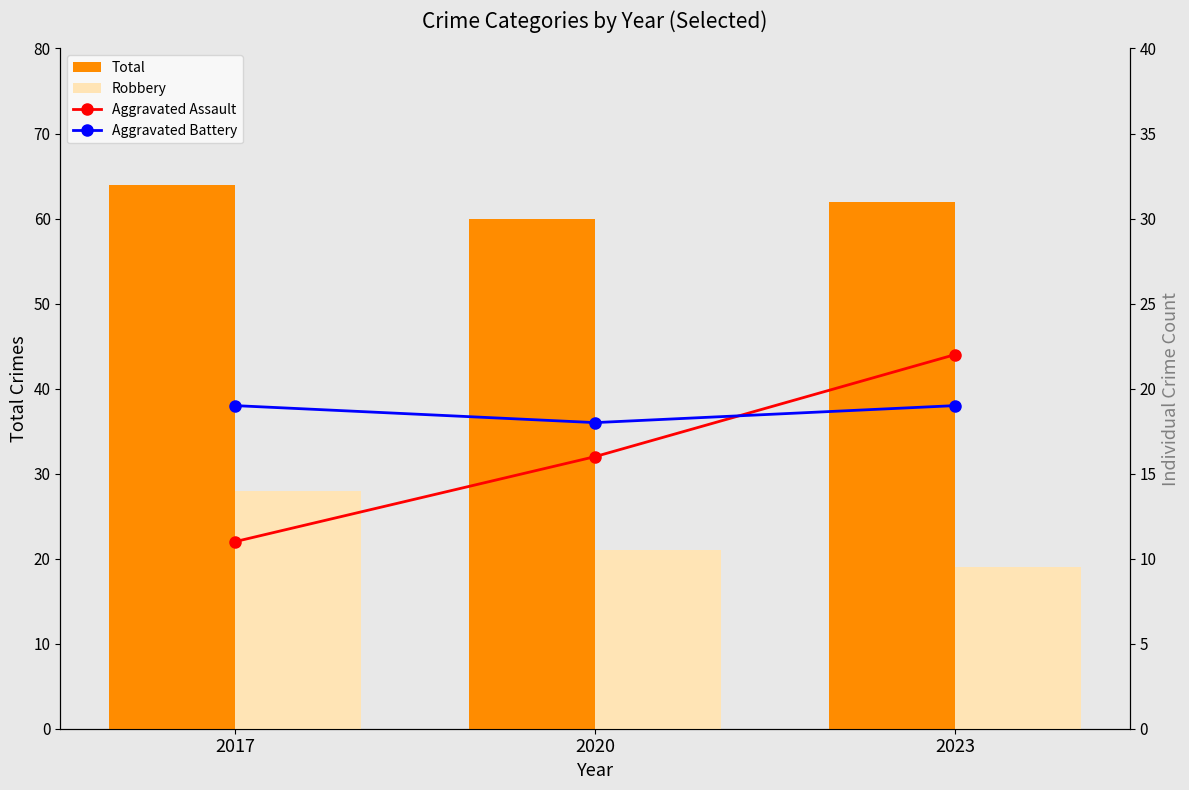

Which category has the lowest value in the Robbery series?

2023